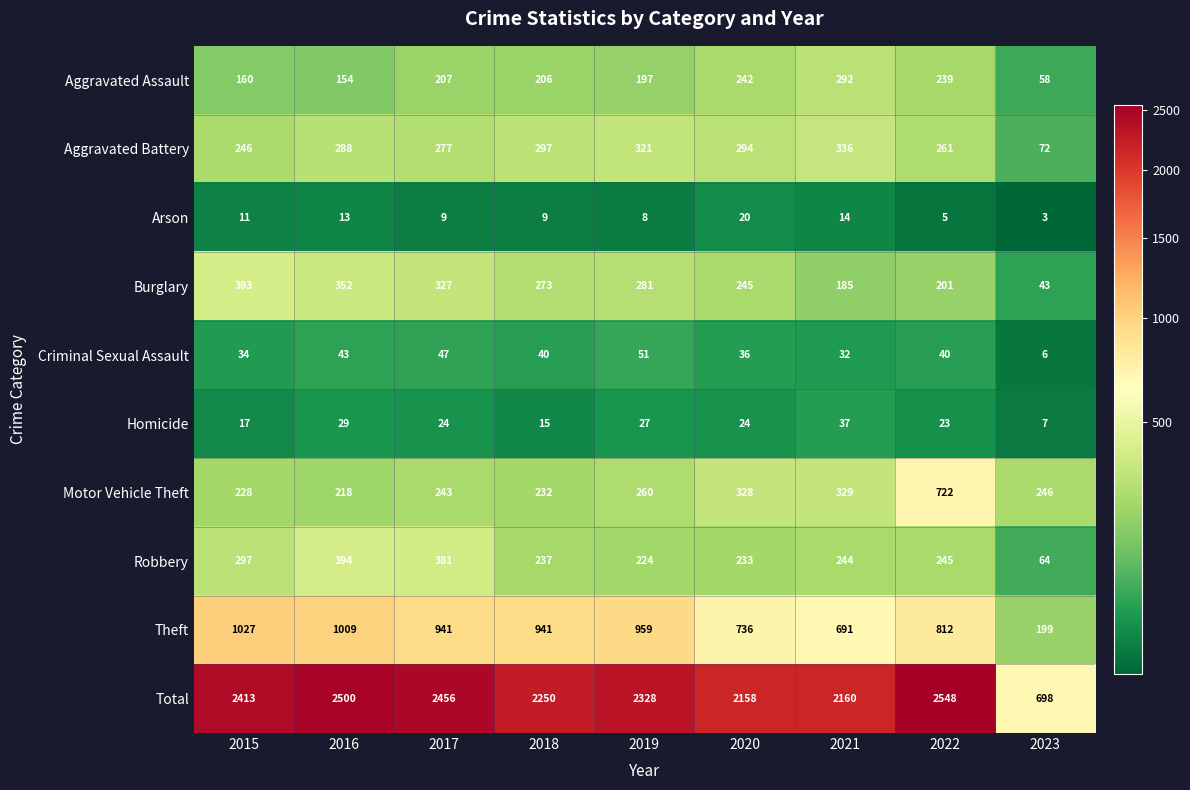

Rank the series at 2015 from highest to lowest value.

Total, Theft, Burglary, Robbery, Aggravated Battery, Motor Vehicle Theft, Aggravated Assault, Criminal Sexual Assault, Homicide, Arson